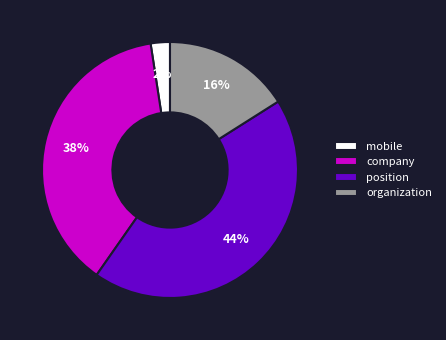

Is it true that mobile is 14% of the pie?

False